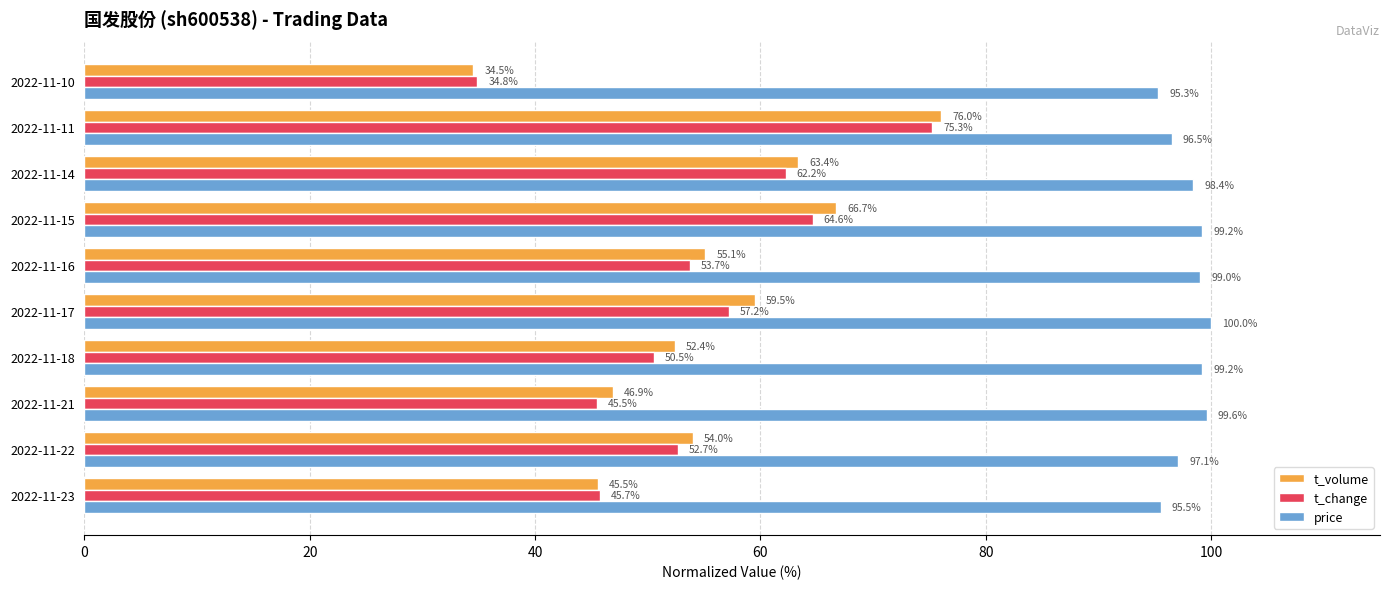

The t_change series shows 15.5 at 2022-11-18. True or false?

False